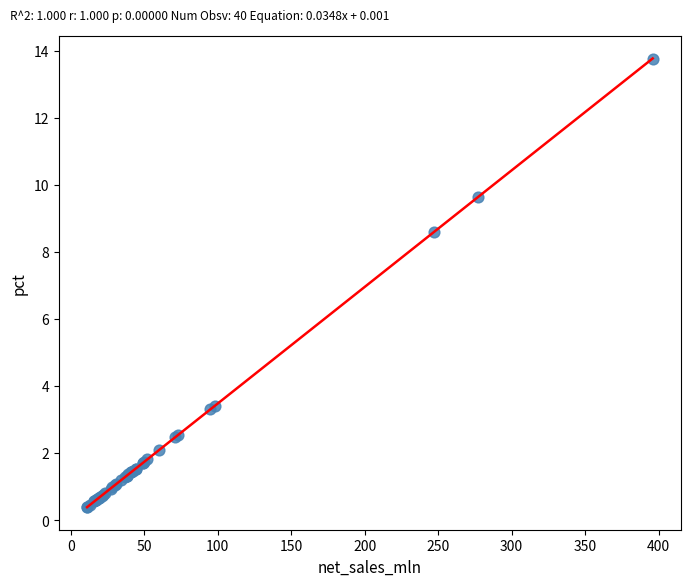

What Y value in the scatter plot is closest to 7?

8.6